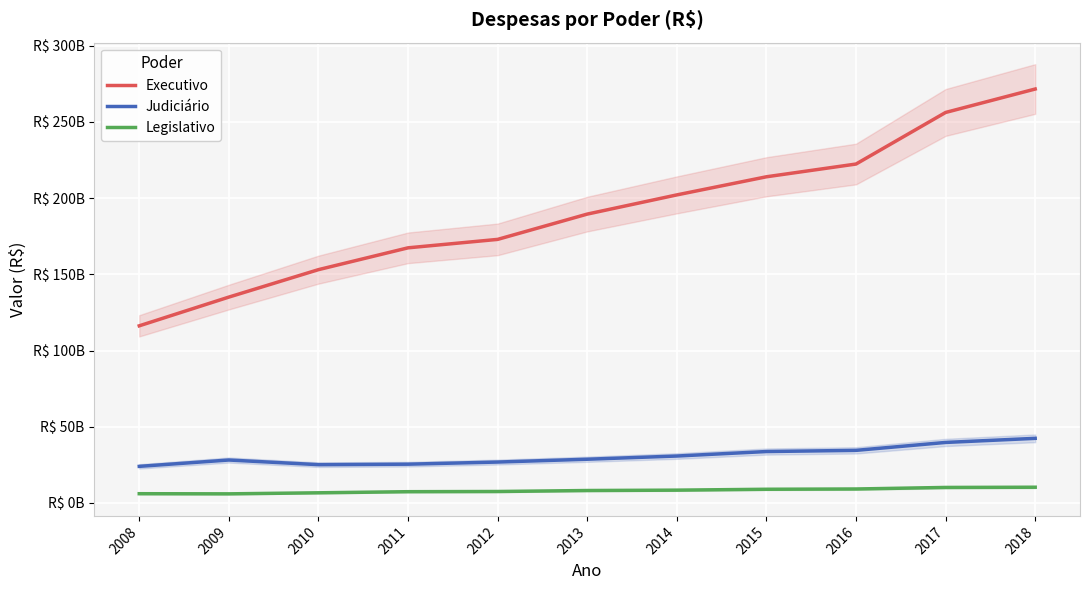

At which category is the sum across all series the highest?

2018